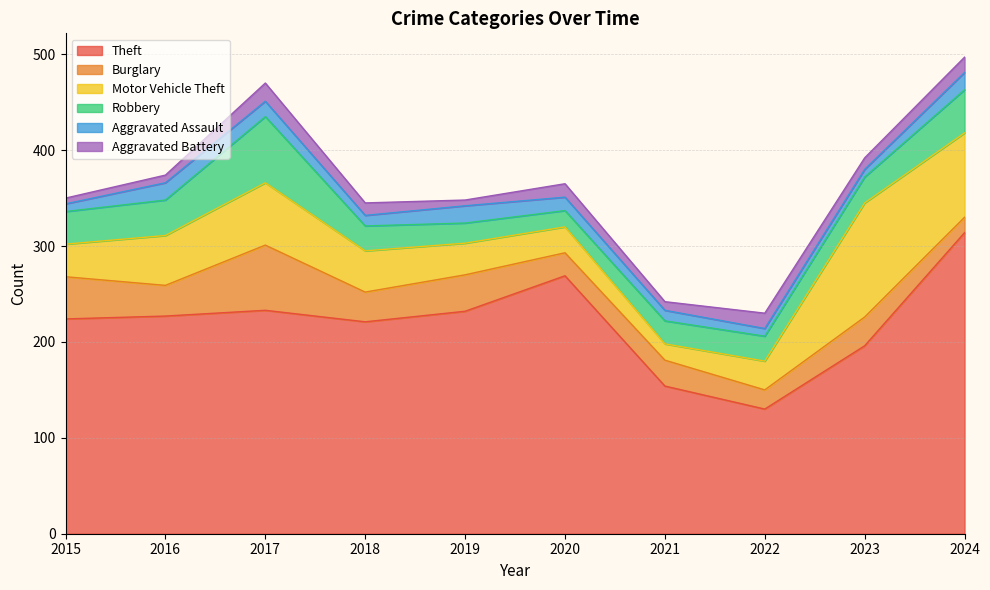

At which label does Theft reach its minimum?

2022